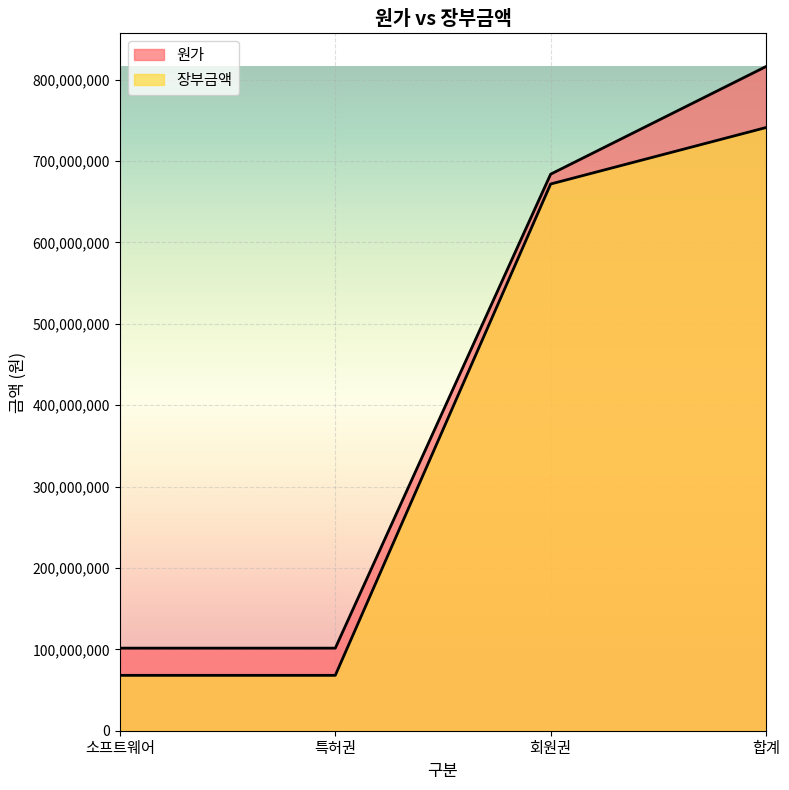

Reading left to right, transcribe all the data shown in this chart.

원가: 소프트웨어=101485000.0	특허권=101485000.0	회원권=683975020.5	합계=816238838.0
장부금액: 소프트웨어=68048555.5	특허권=68048555.5	회원권=671875481.0	합계=741256013.0